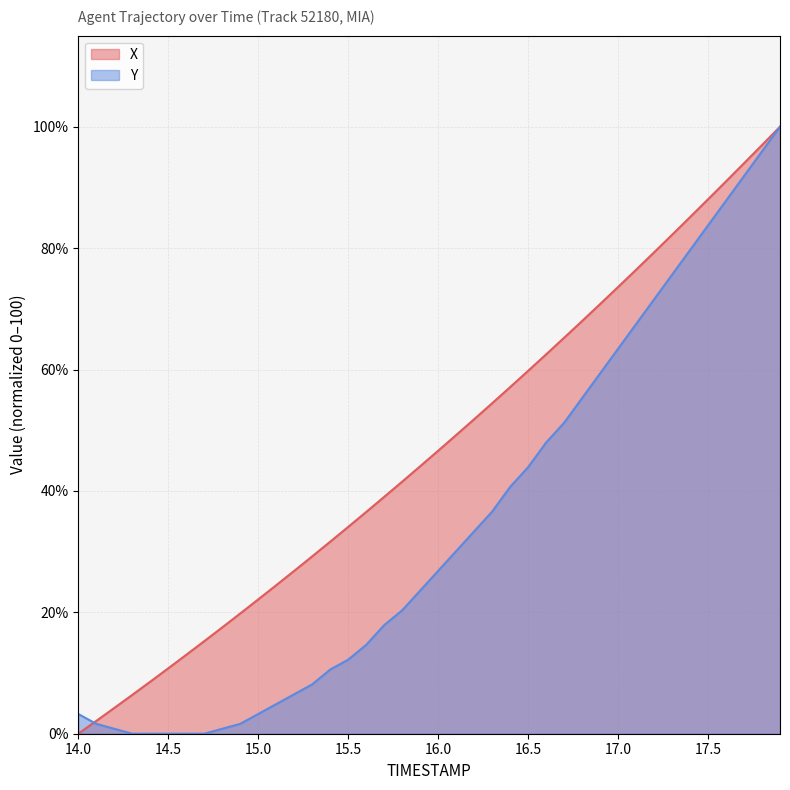

Rank the series by their average value, from highest to lowest.

X, Y